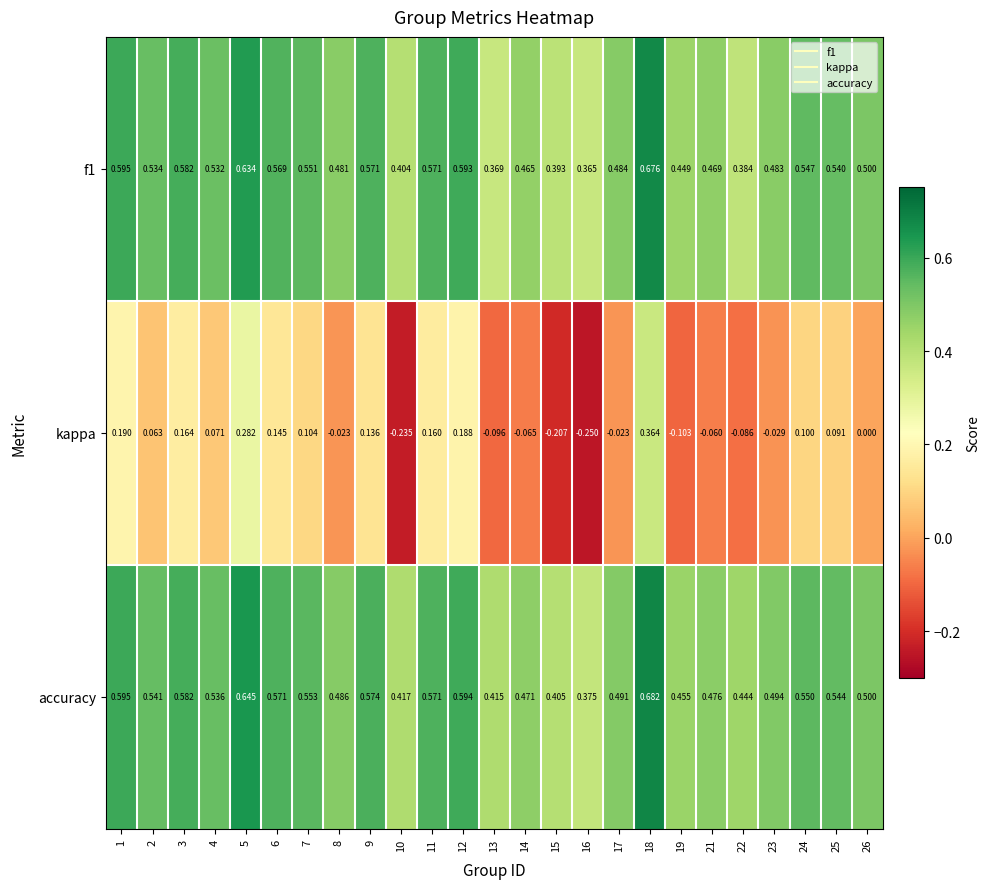

Which series changed the most between 3 and 14?

kappa